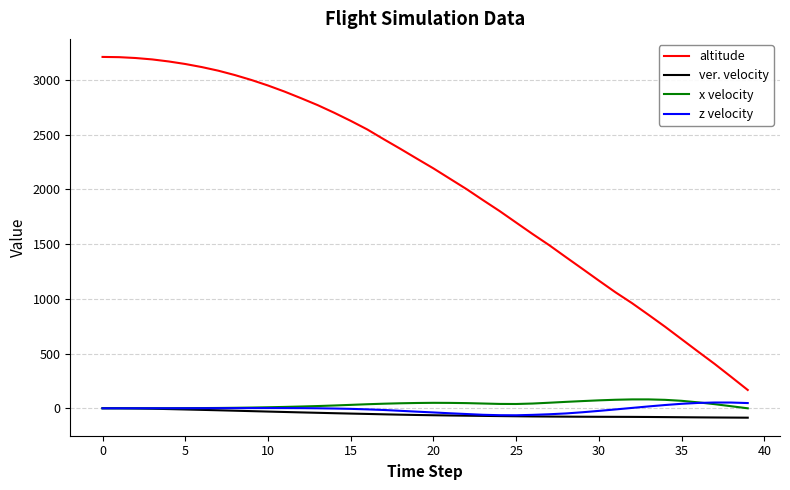

What is the difference between the second highest and minimum values in the ver. velocity series?

86.2